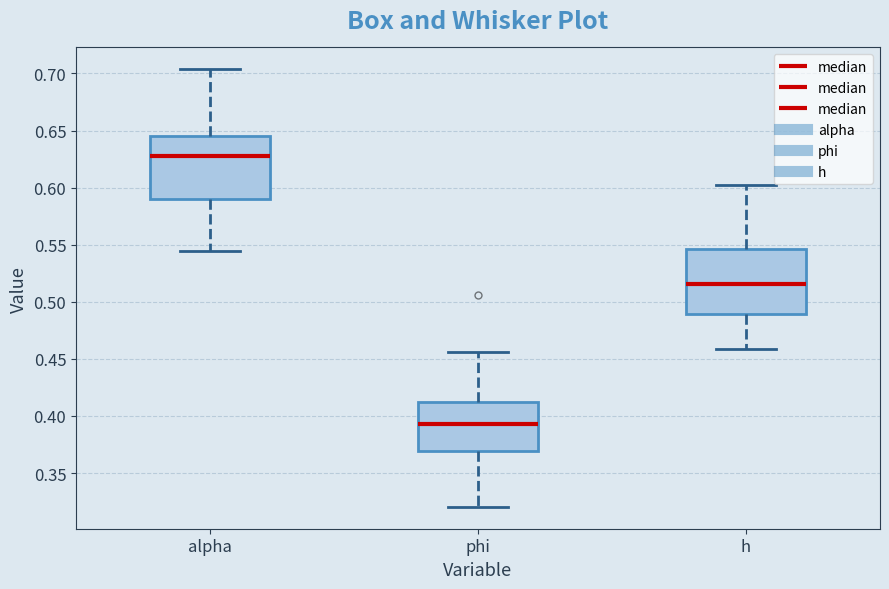

Reading left to right, read every box against the y-axis: the position of its median line, the range the box covers, and the ends of its whiskers. The values are not printed on the chart, so give them approximately, as read against the axis.

alpha: median 0.630, box 0.590 to 0.645, whiskers 0.545 to 0.705
phi: median 0.395, box 0.370 to 0.410, whiskers 0.320 to 0.455
h: median 0.515, box 0.490 to 0.545, whiskers 0.460 to 0.605